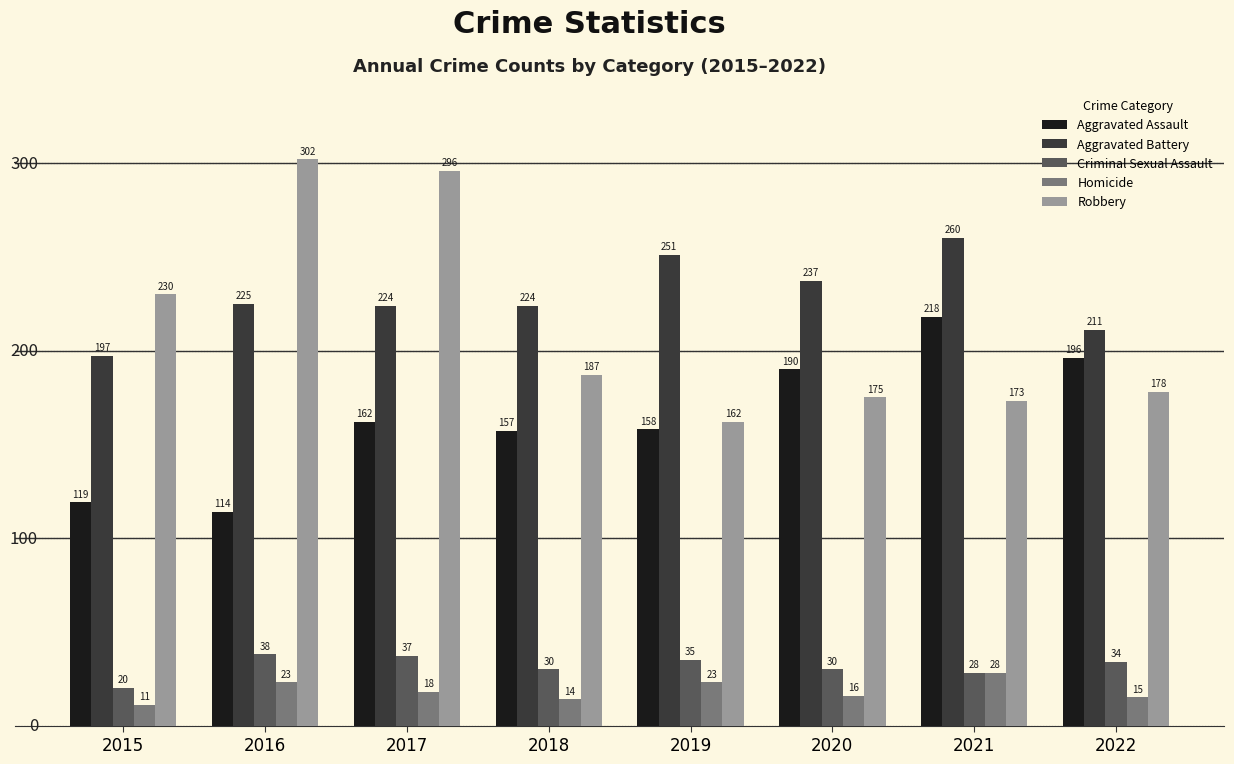

Which series has the largest range (max minus min)?

Robbery